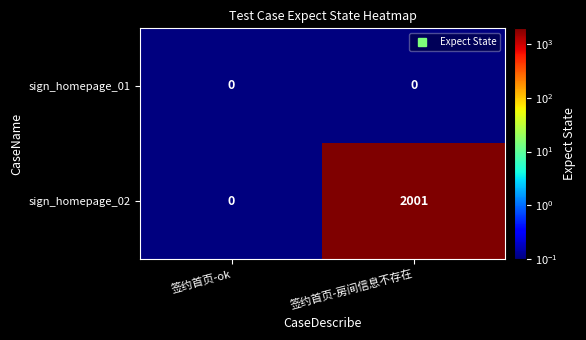

List the series in order of their peak value, lowest first.

sign_homepage_01, sign_homepage_02